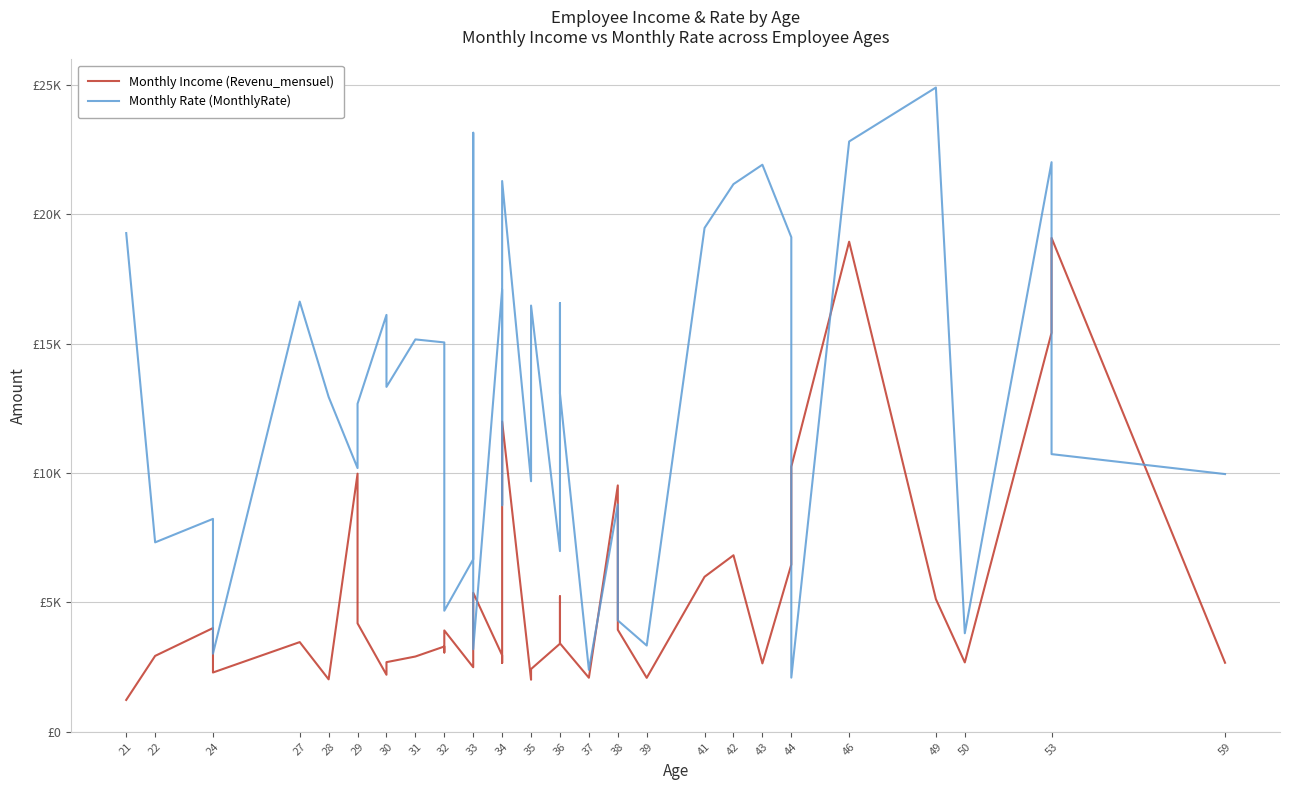

The value of Monthly Rate (MonthlyRate) at 21 is 30054. True or false?

False